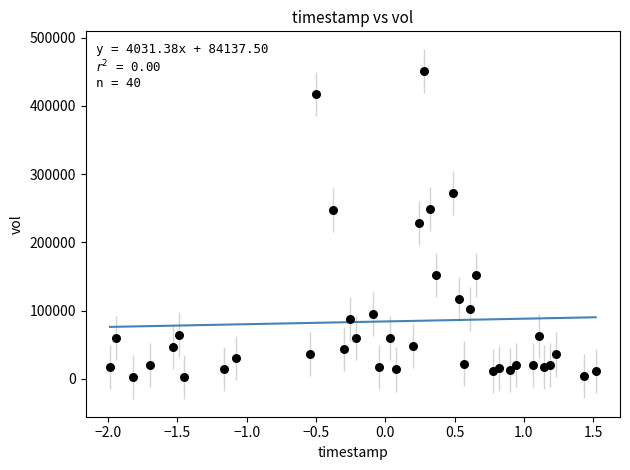

What is the range of Y values (max minus min)?

448750